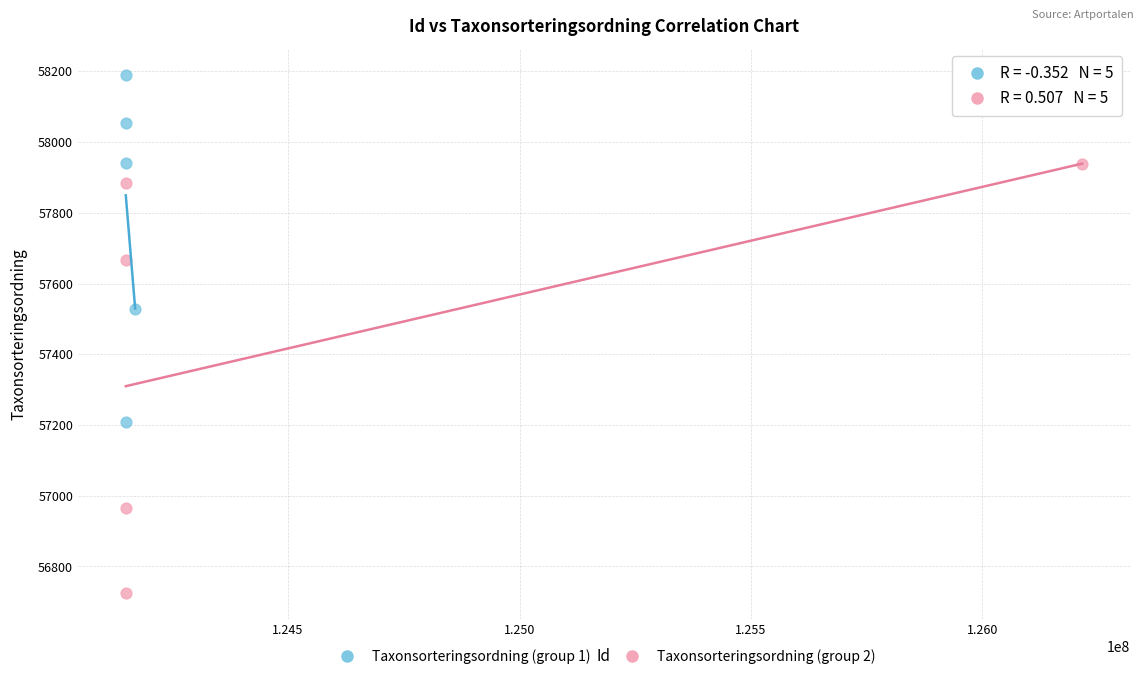

Which series contains the lowest Y value?

Taxonsorteringsordning (group 2)